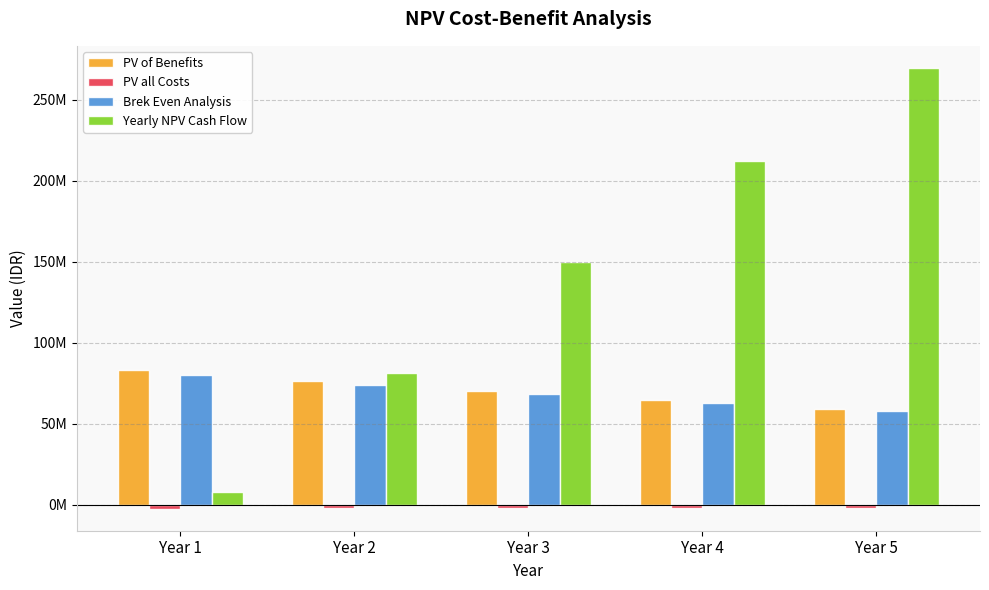

Does the chart contain any negative values?

Yes